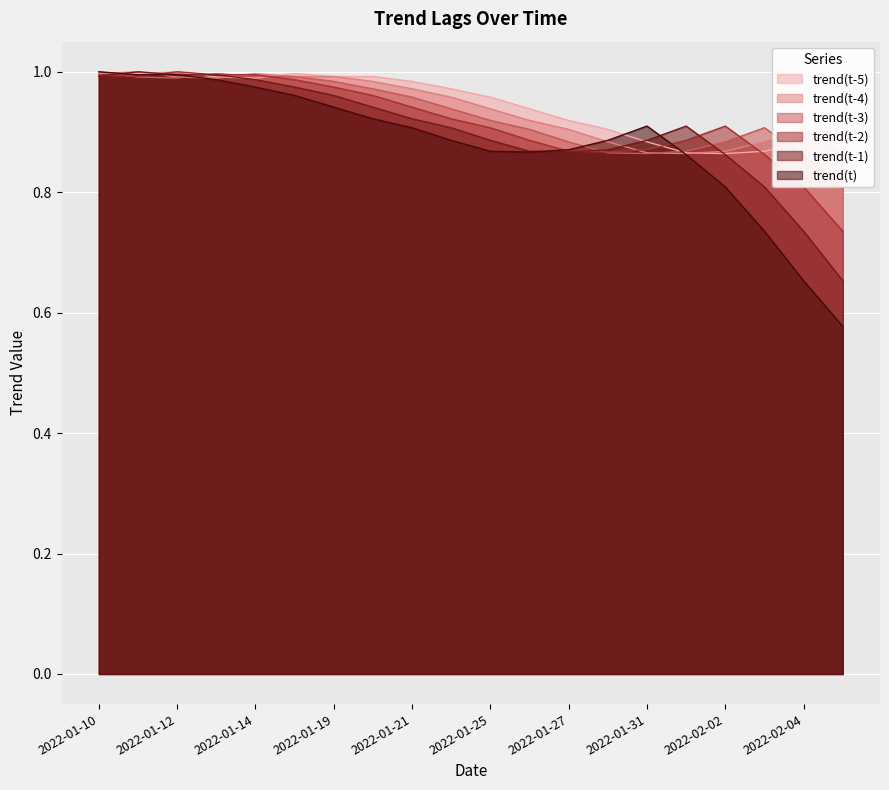

Rank the series at 2022-01-12 from highest to lowest value.

trend(t-5), trend(t-2), trend(t), trend(t-1), trend(t-4), trend(t-3)